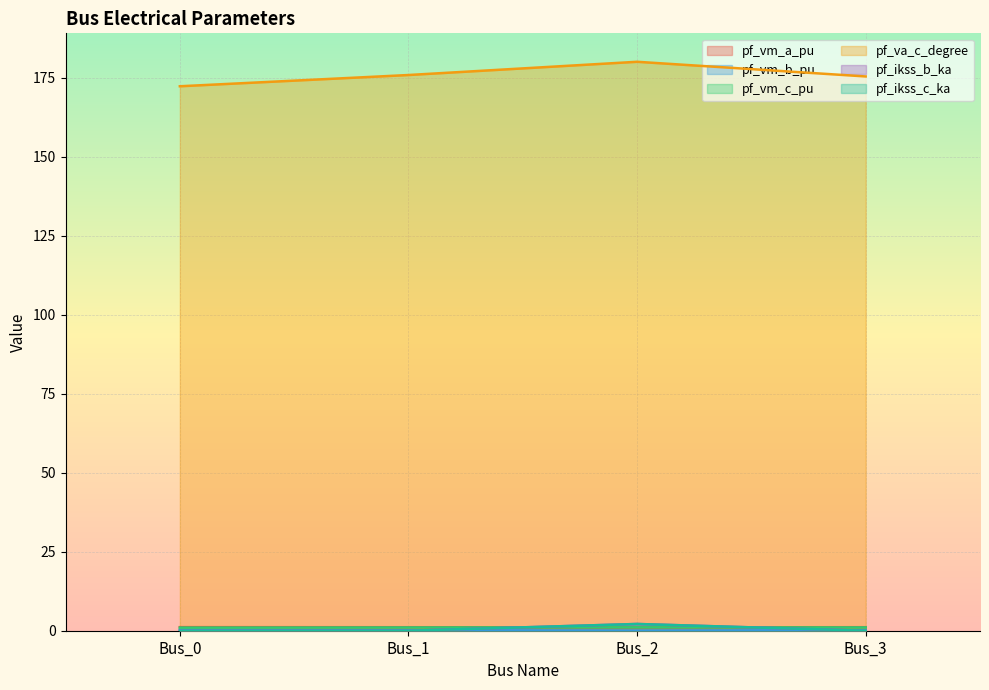

True or false: pf_ikss_c_ka and pf_vm_b_pu cross at least once.

True